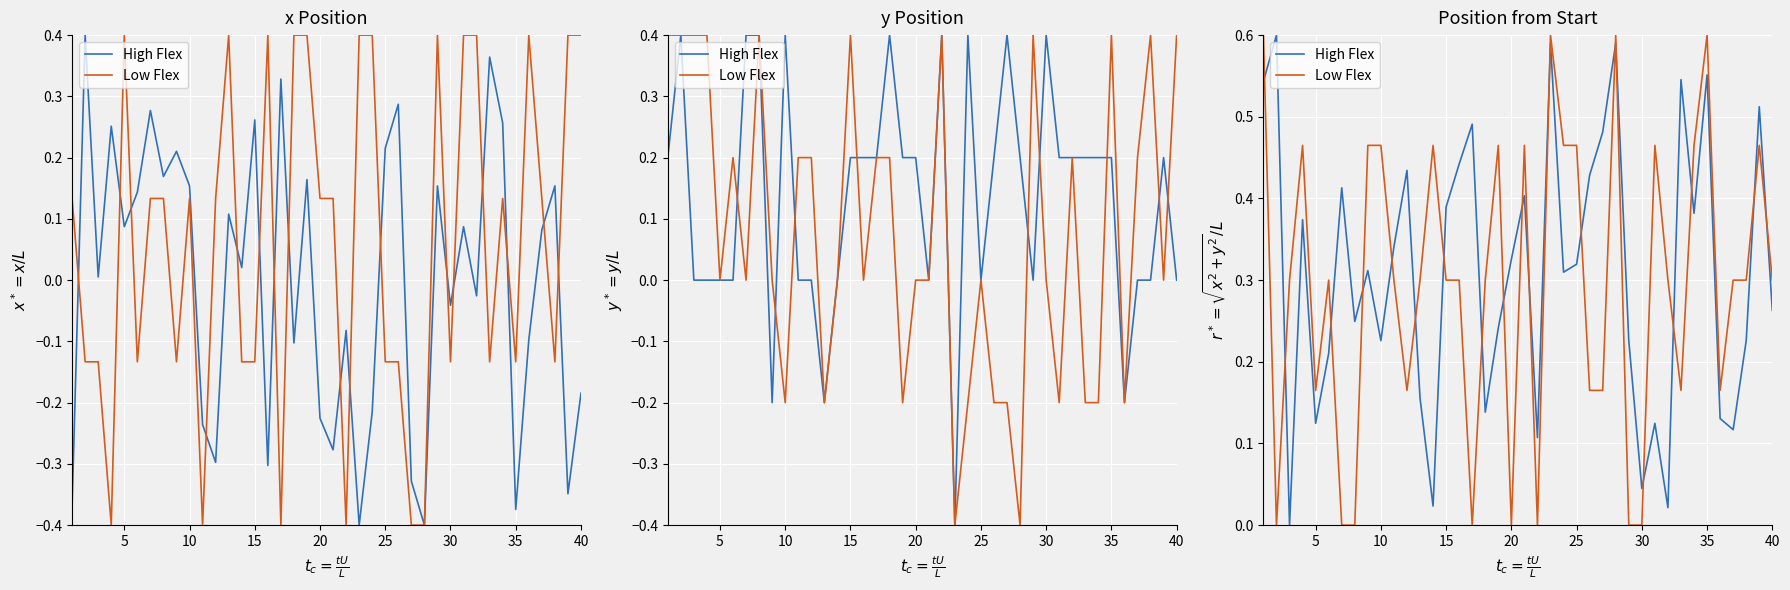

Reading left to right, list all the values displayed in this chart.

High Flex: 0.5	0.6	0.0	0.4	0.1	0.2	0.4	0.2	0.3	0.2	0.3	0.4	0.2	0.0	0.4	0.4	0.5	0.1	0.2	0.3	0.4	0.1	0.6	0.3	0.3	0.4	0.5	0.6	0.2	0.0	0.1	0.0	0.5	0.4	0.6	0.1	0.1	0.2	0.5	0.3
Low Flex: 0.6	0.0	0.3	0.5	0.2	0.3	0.0	0.0	0.5	0.5	0.3	0.2	0.3	0.5	0.3	0.3	0.0	0.3	0.5	0.0	0.5	0.0	0.6	0.5	0.5	0.2	0.2	0.6	0.0	0.0	0.5	0.3	0.2	0.5	0.6	0.2	0.3	0.3	0.5	0.3